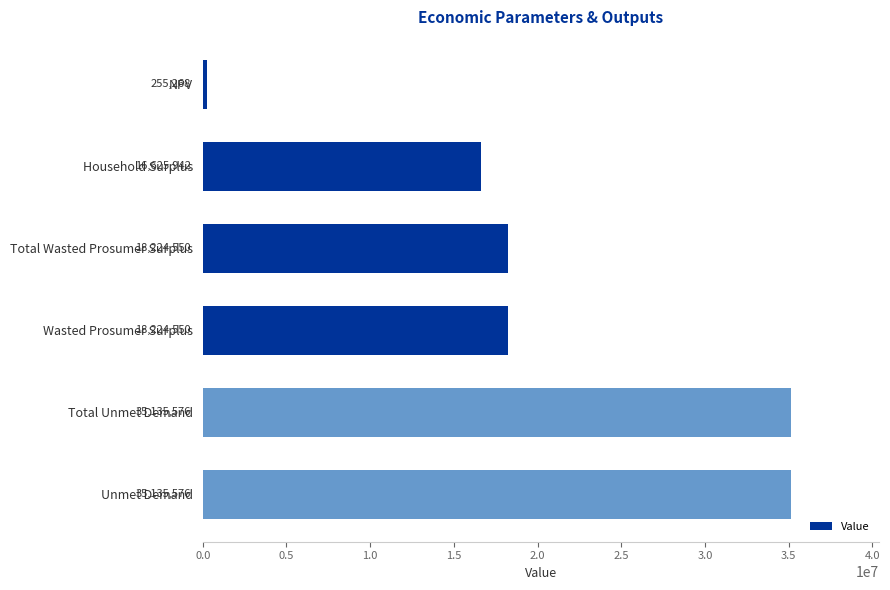

What is the difference between the second highest and second lowest values?

18509633.2